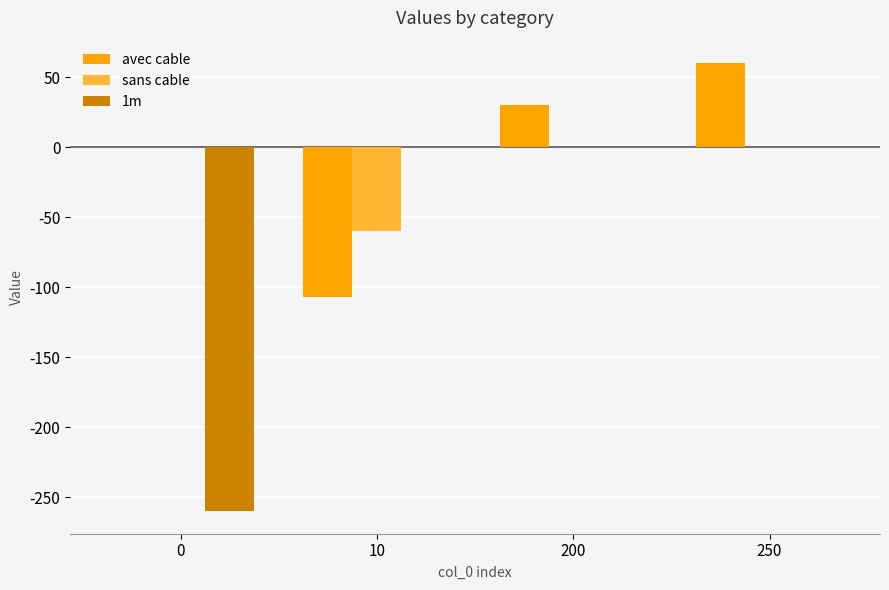

Which series has the largest range (max minus min)?

1m